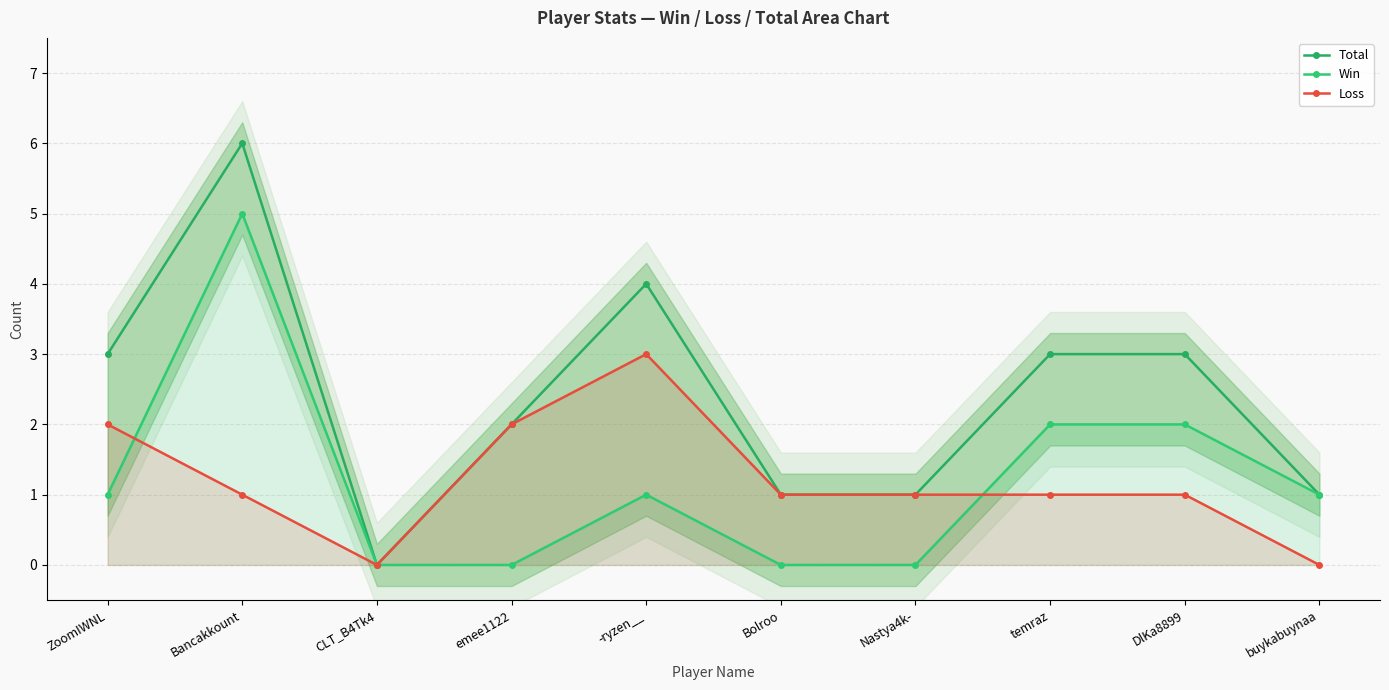

What is the label of the 5th point from the left?

-ryzen__